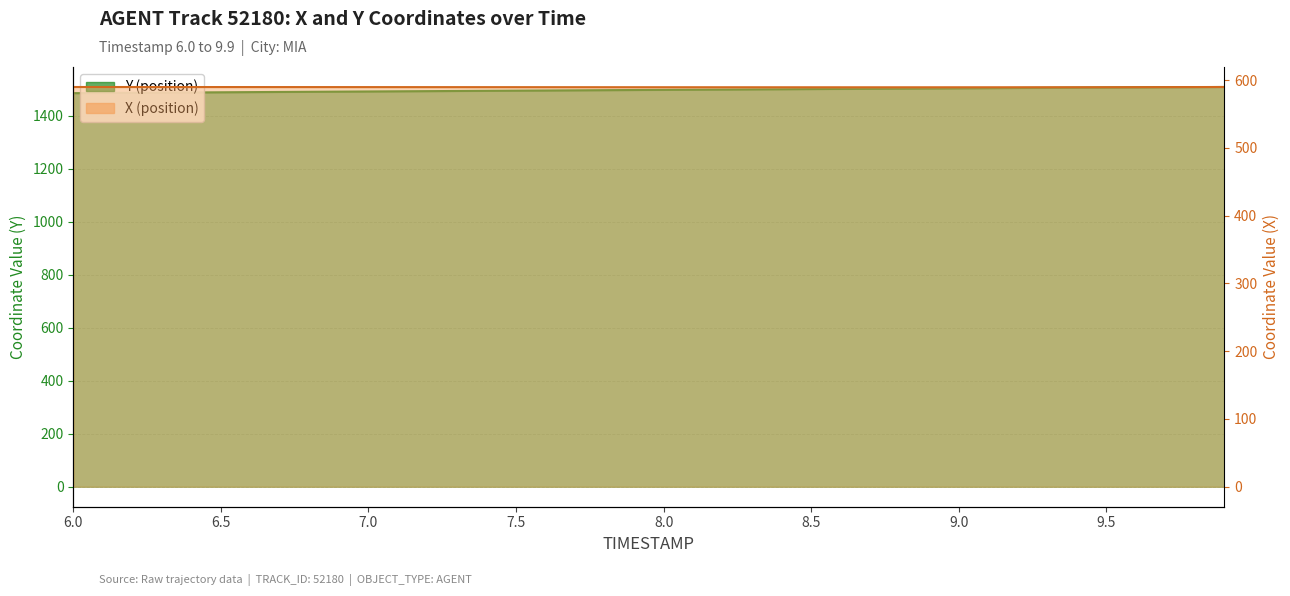

What is the value of the Y point at the 37th from the left?

1506.1